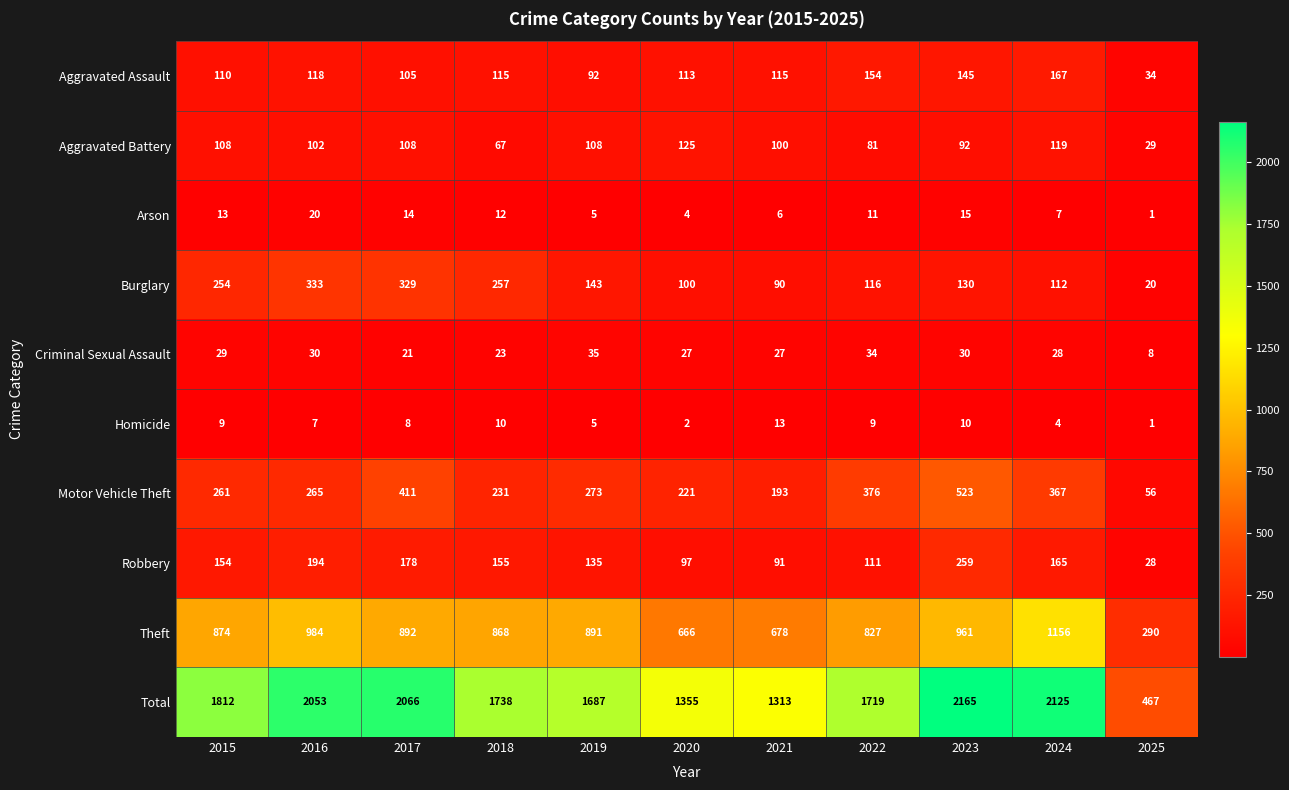

Which series has the widest spread of values?

Total